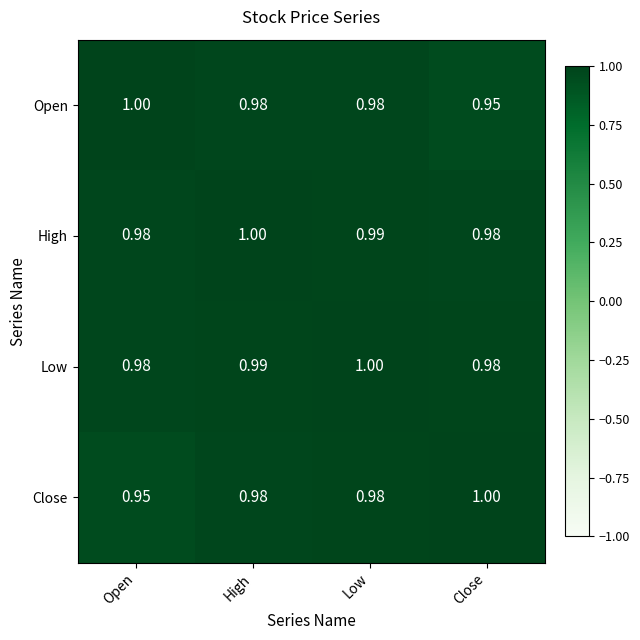

Is the value of Close at Low greater than the value of Low at High?

No